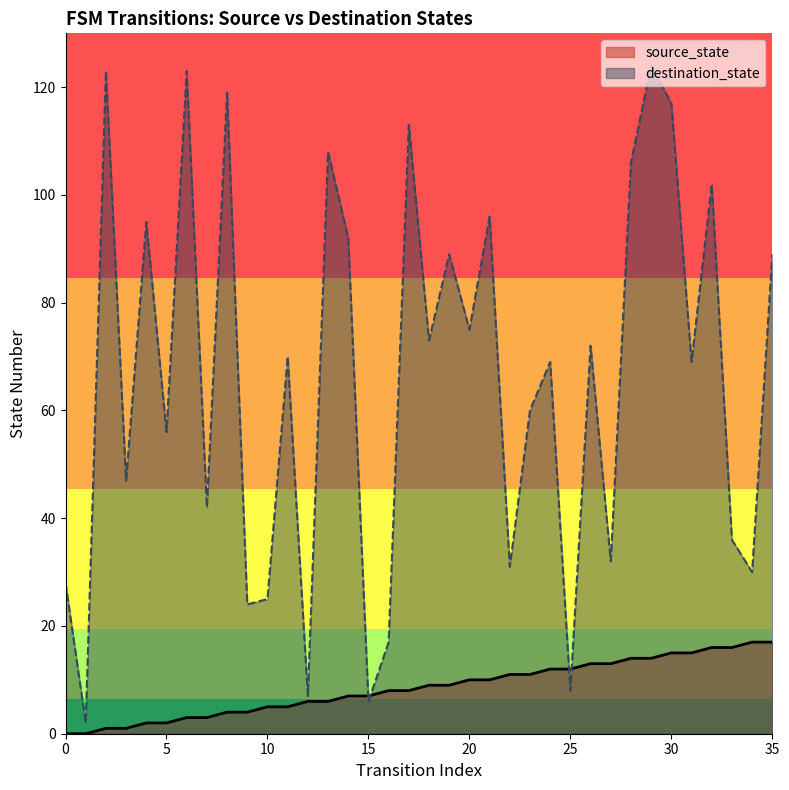

Read the source_state value at 35, to the nearest 10.

20